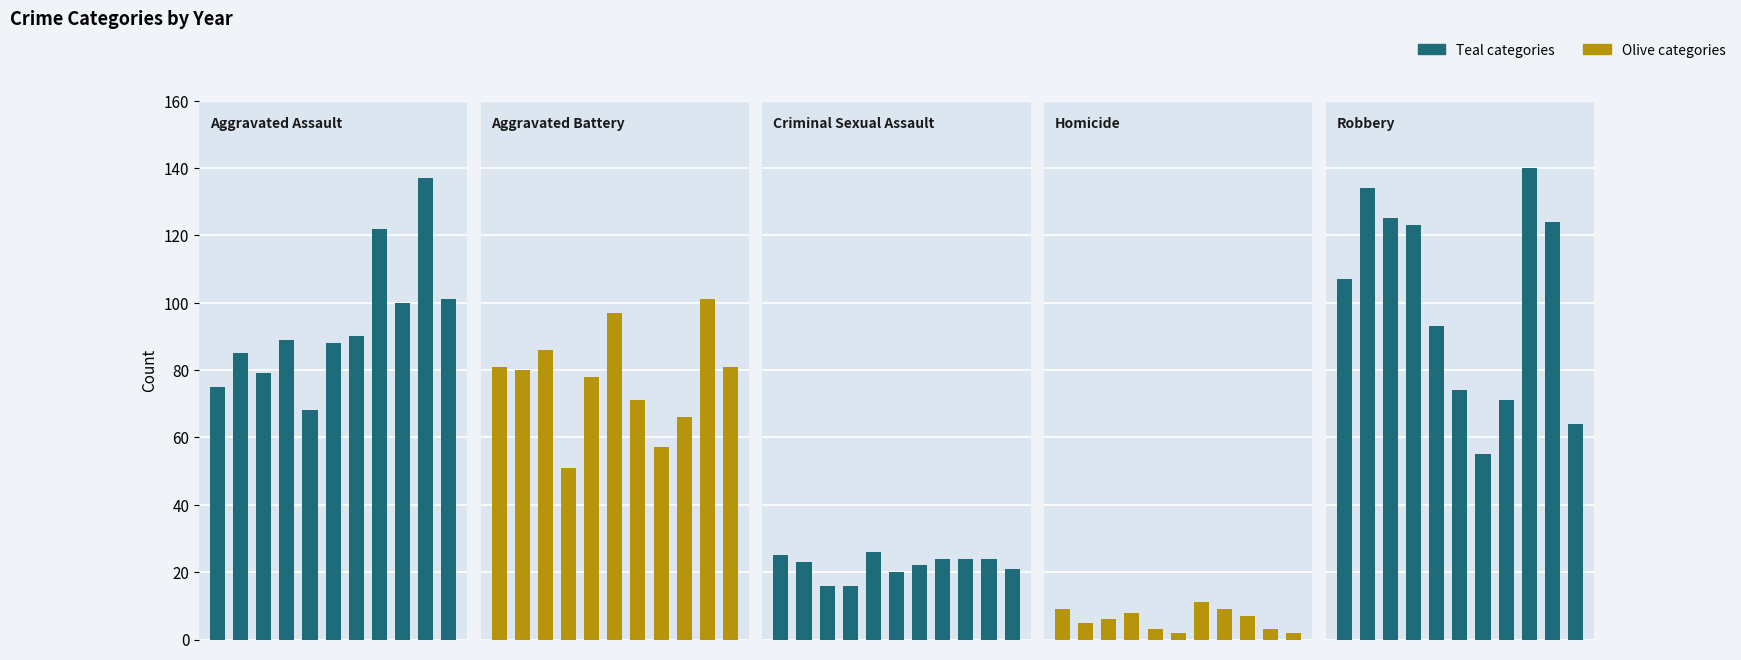

What is the value of the Robbery bar at the 8th from the left?

71